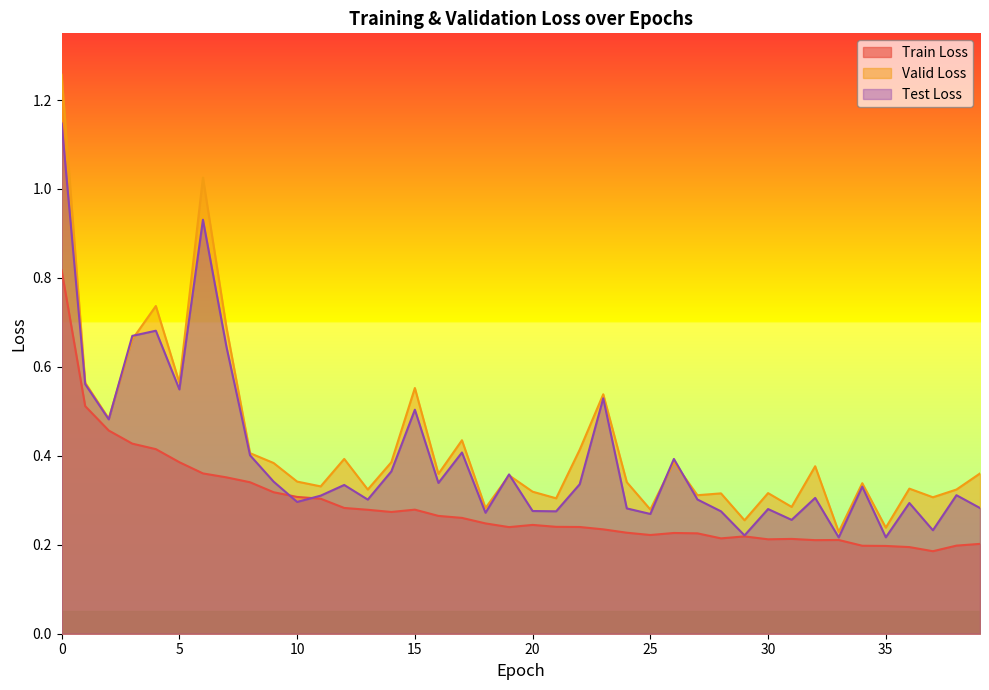

What is the approximate value of Test Loss at 31?

0.3